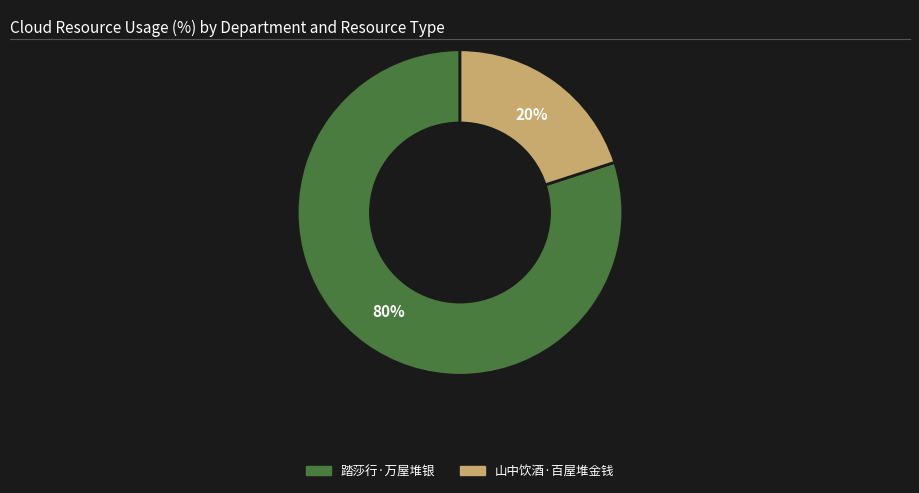

Which has a higher value, 山中饮酒·百屋堆金钱 or 踏莎行·万屋堆银?

踏莎行·万屋堆银